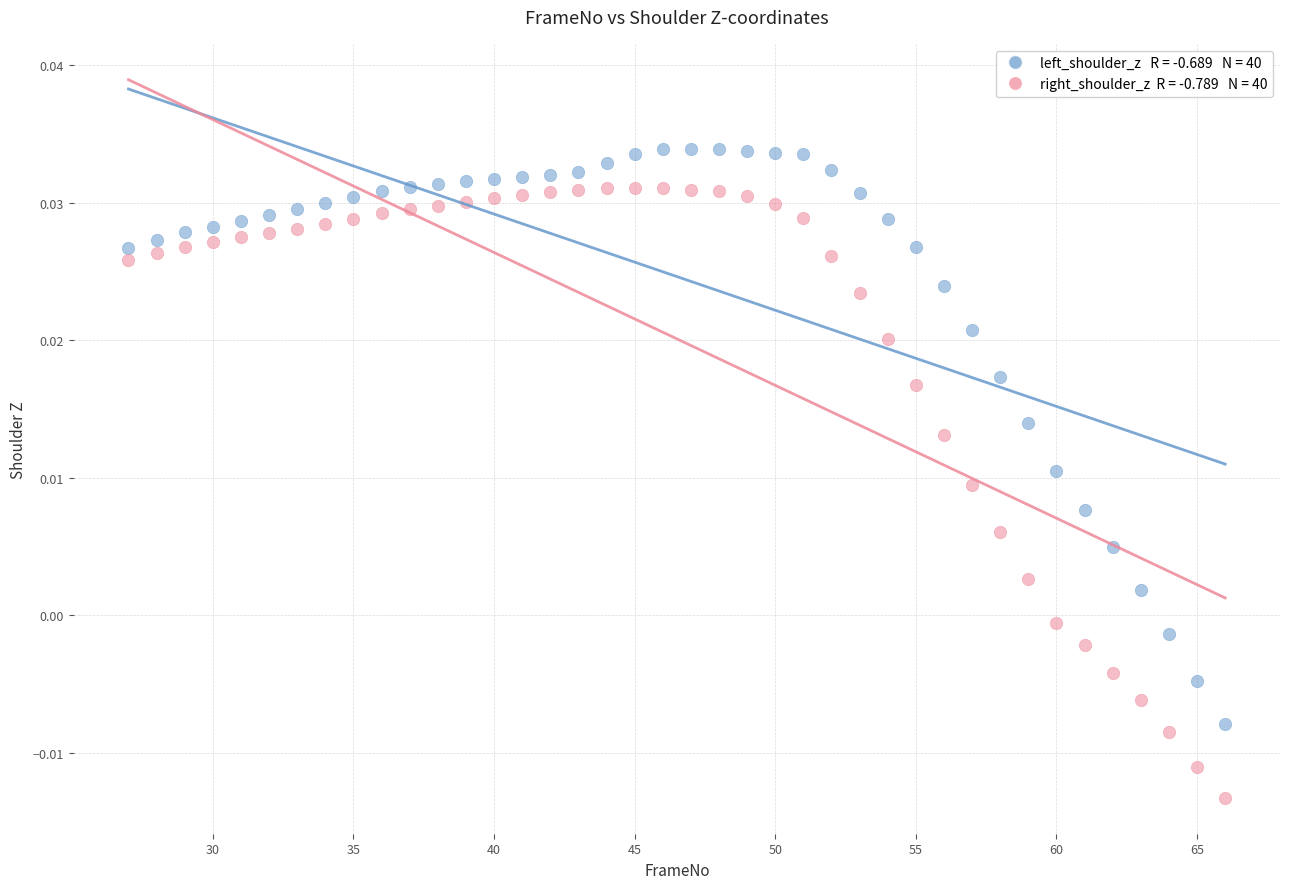

Across all data points, what is the range of X values (max minus min)?

39.0